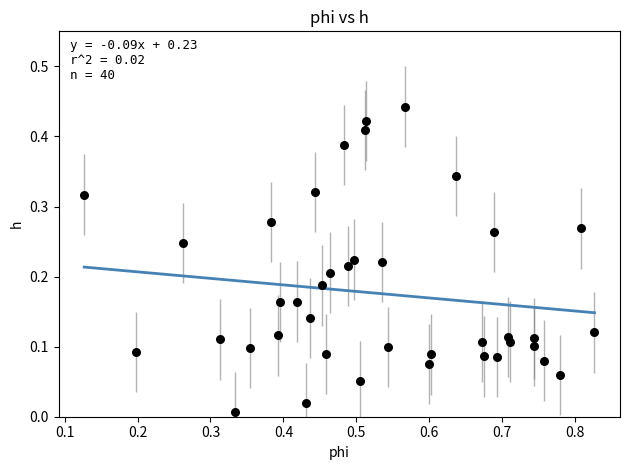

What is the range of X values (max minus min)?

0.7